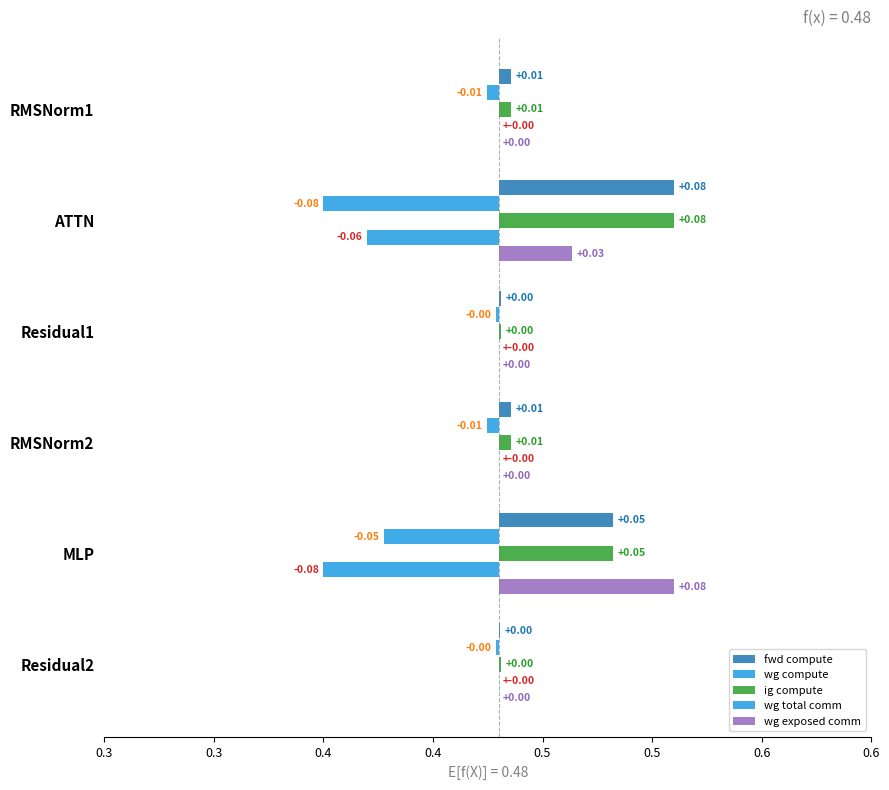

True or false: ig compute has a value of 0.0 at RMSNorm2.

True